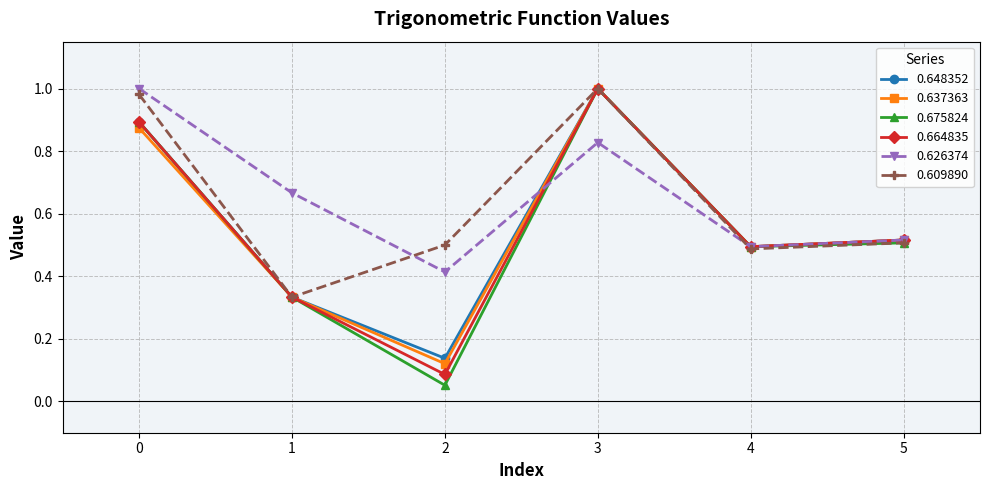

Which series changed the most between 0 and 4?

0.626374